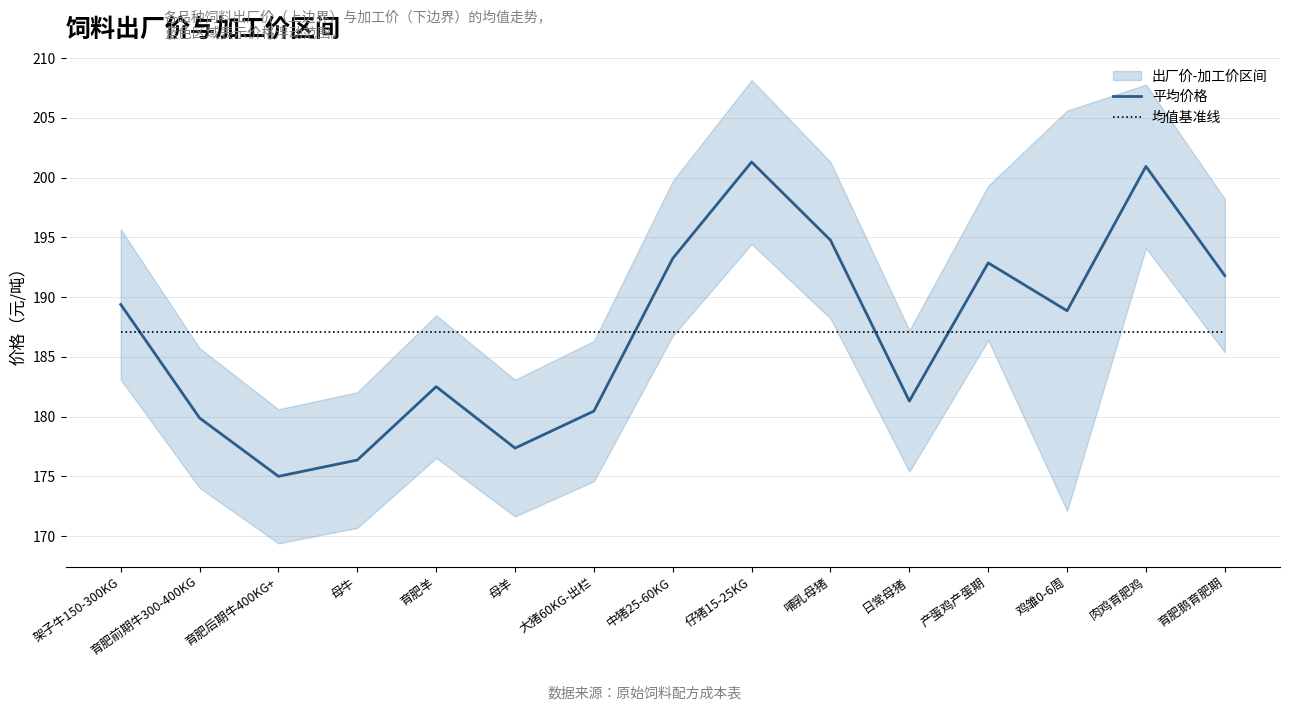

The 平均价格 series shows 181.3 at 日常母猪. True or false?

True